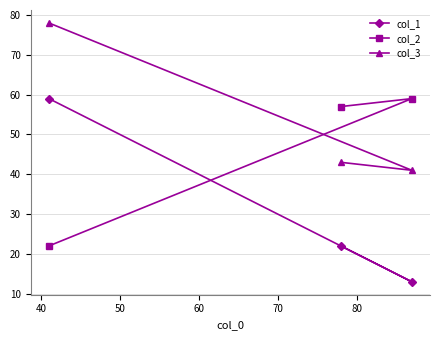

Reading left to right, transcribe all the data shown in this chart.

col_1: 59	22	13
col_2: 22	57	59
col_3: 78	43	41